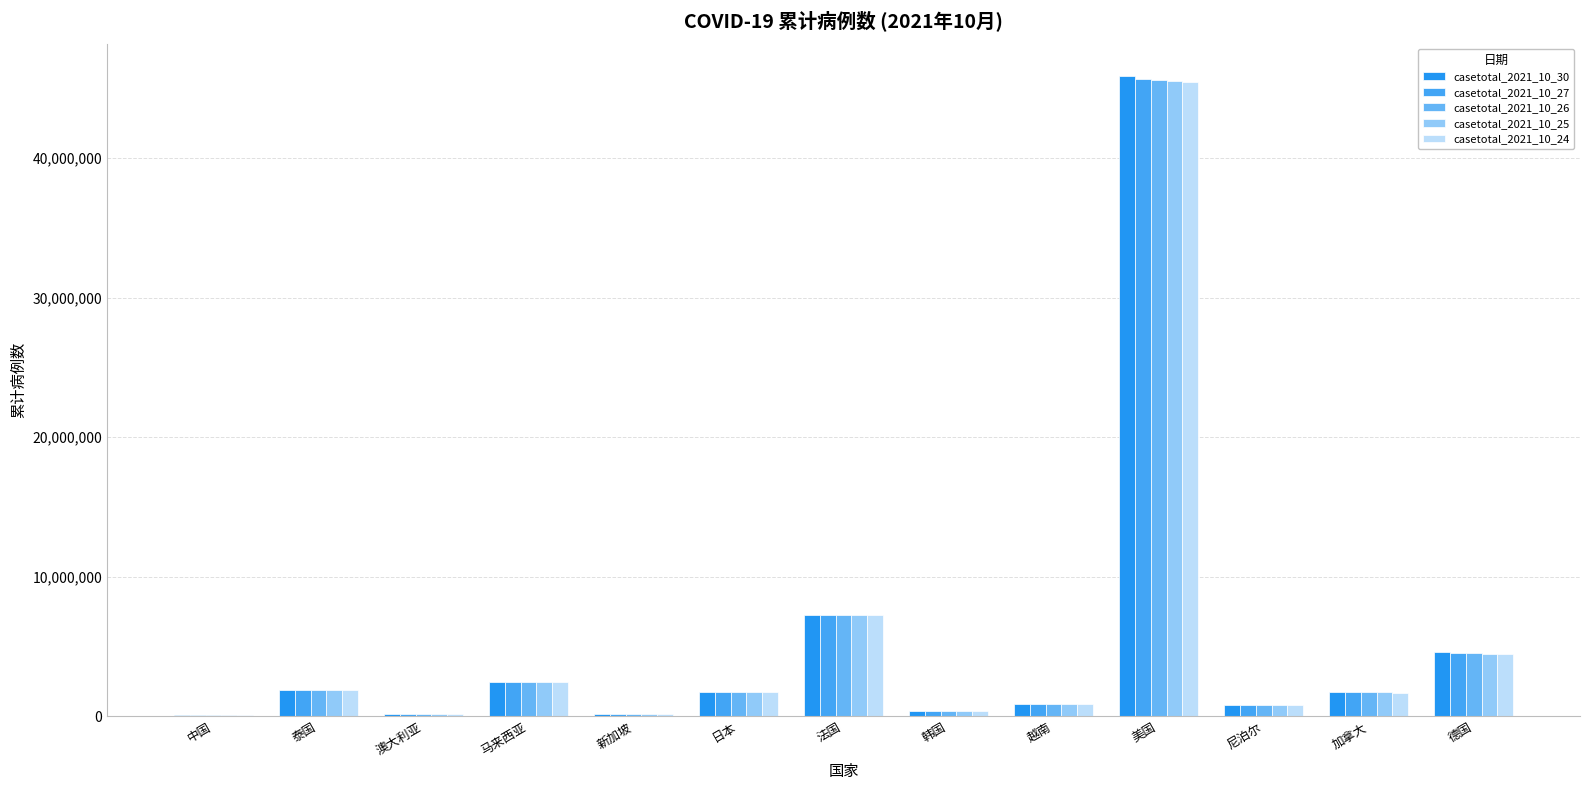

What is the approximate value of casetotal_2021_10_24 at 中国, to the nearest 50?

125550